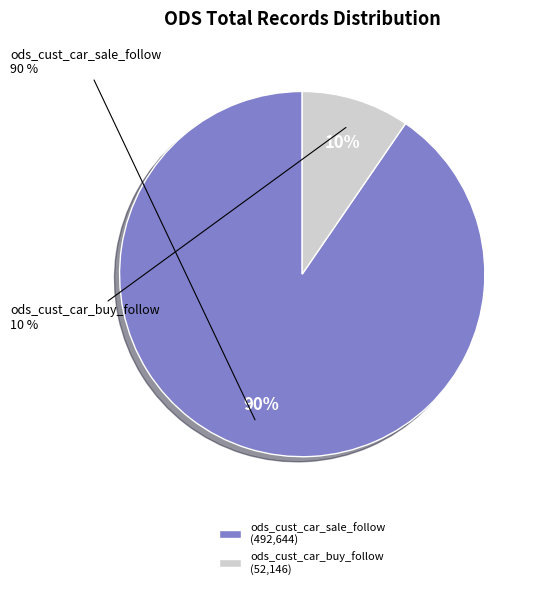

How many slices are in this pie chart?

2